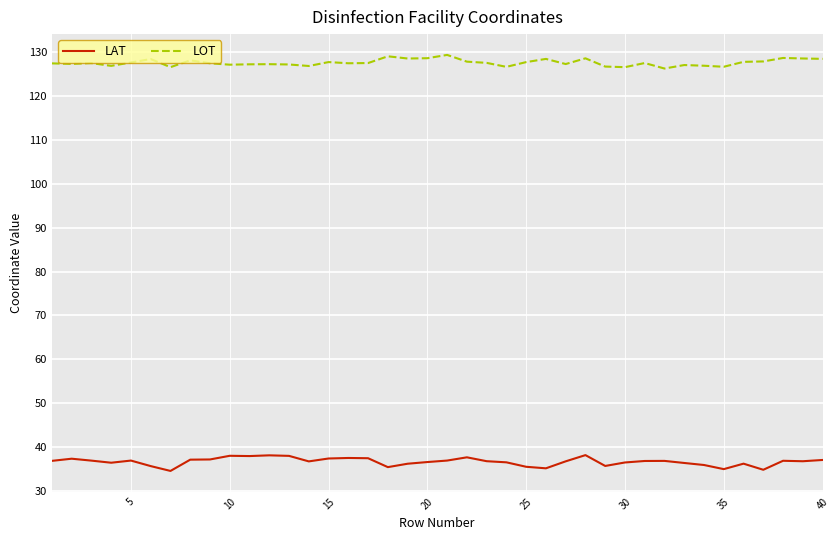

Which series has the largest total across all categories?

LOT